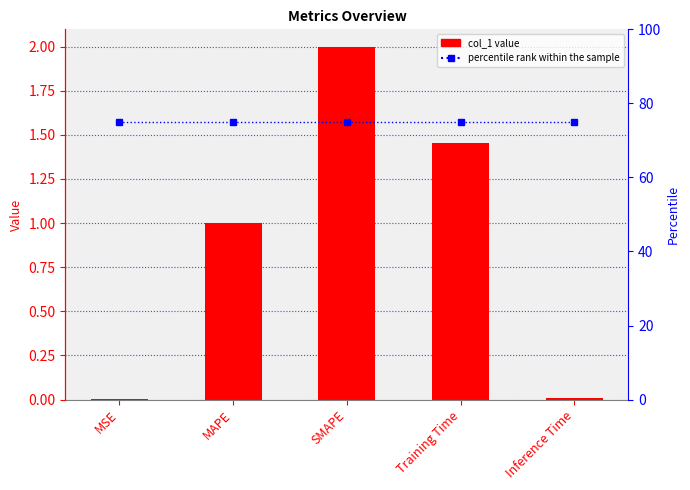

How many groups of bars are there?

5